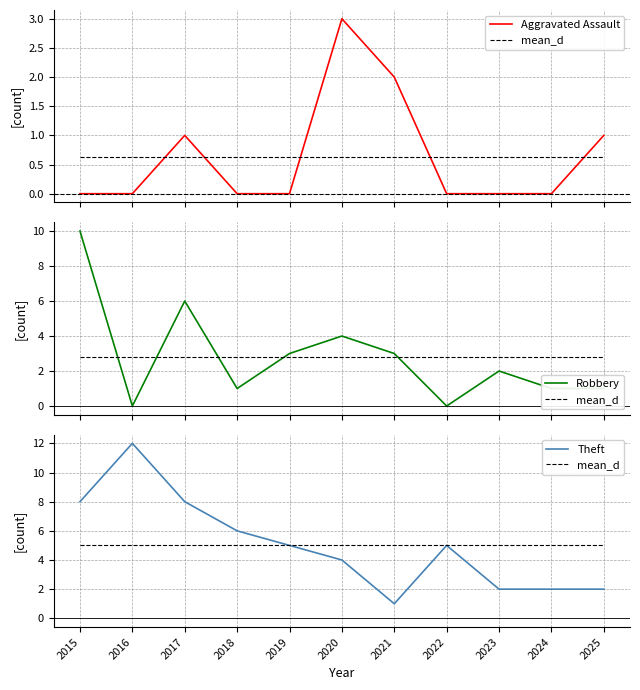

True or false: Robbery and Aggravated Assault cross at least once.

False